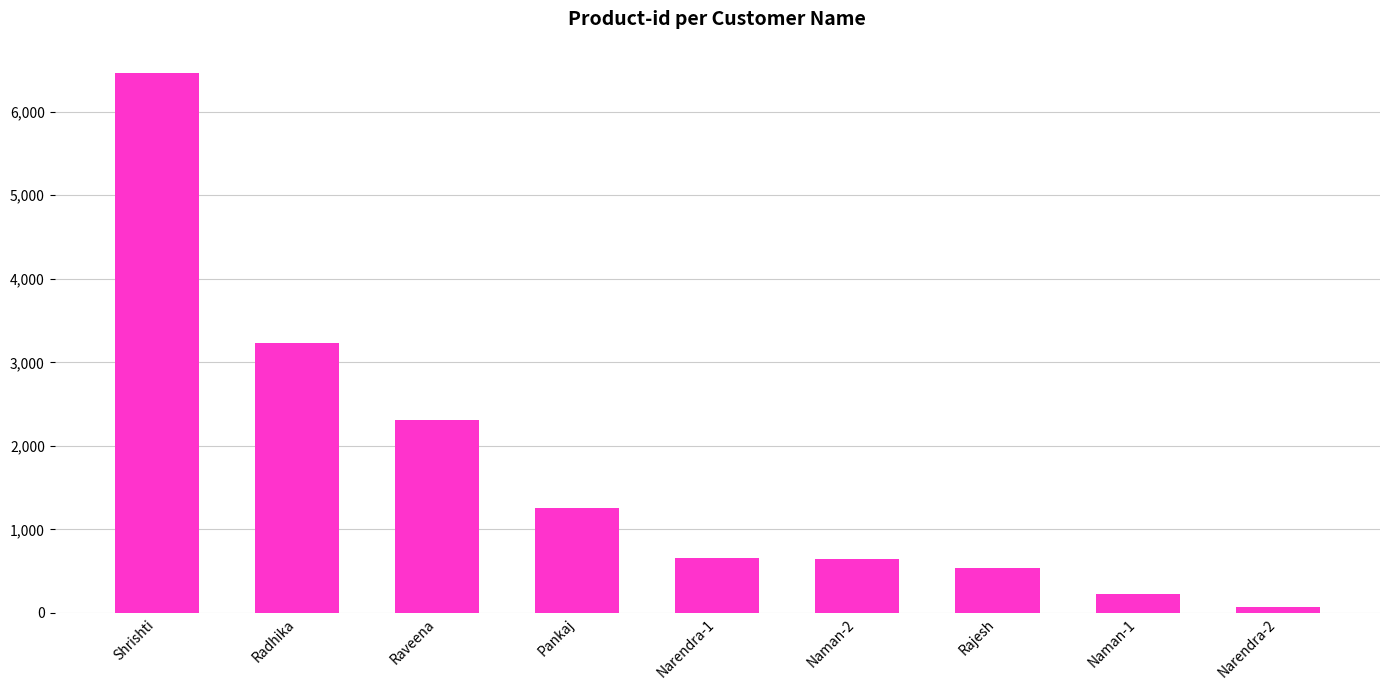

What is the greatest value displayed?

6465